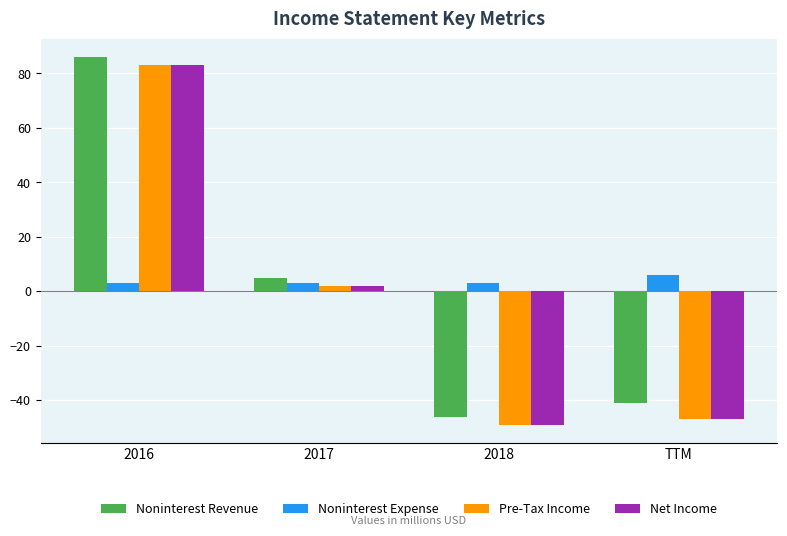

What is the sum of the Pre-Tax Income values at 2017 and 2016?

85